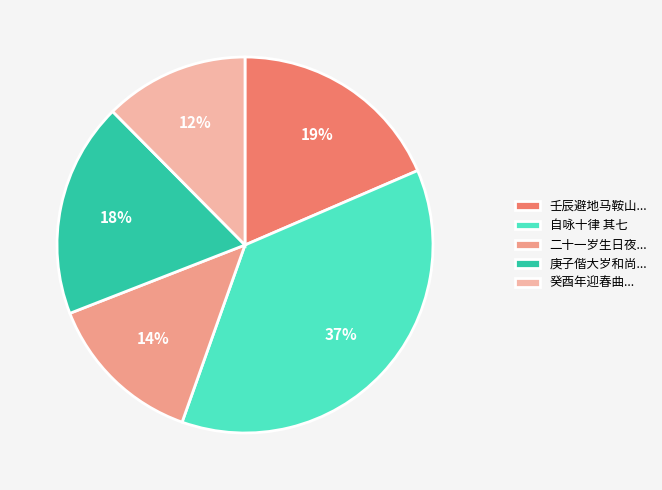

What percentage is NOT represented by 自咏十律 其七?

63.1%